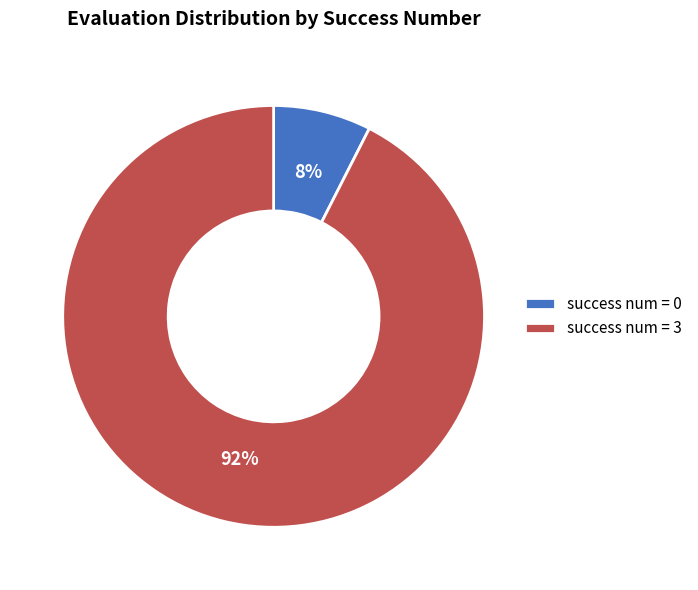

Which has a higher value, success num = 0 or success num = 3?

success num = 3